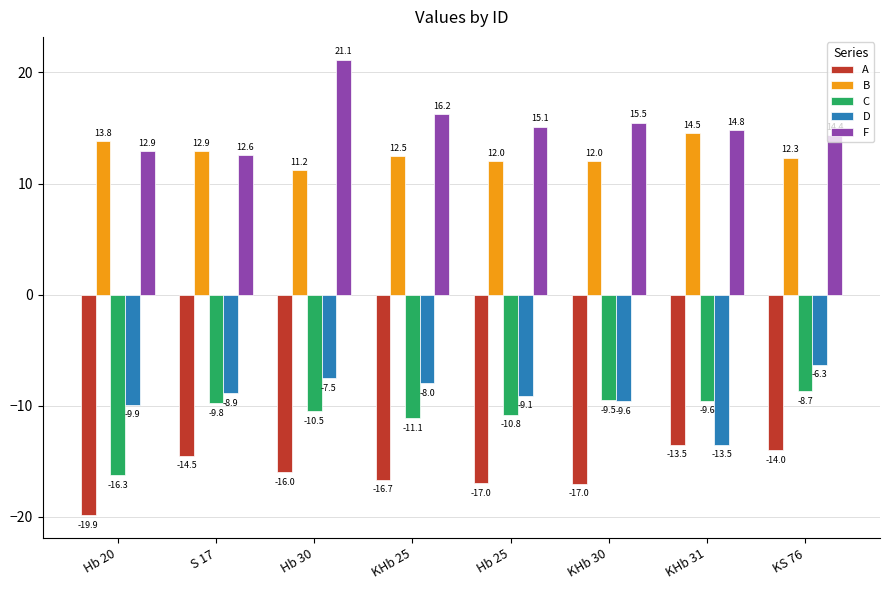

Are the bars horizontal?

No